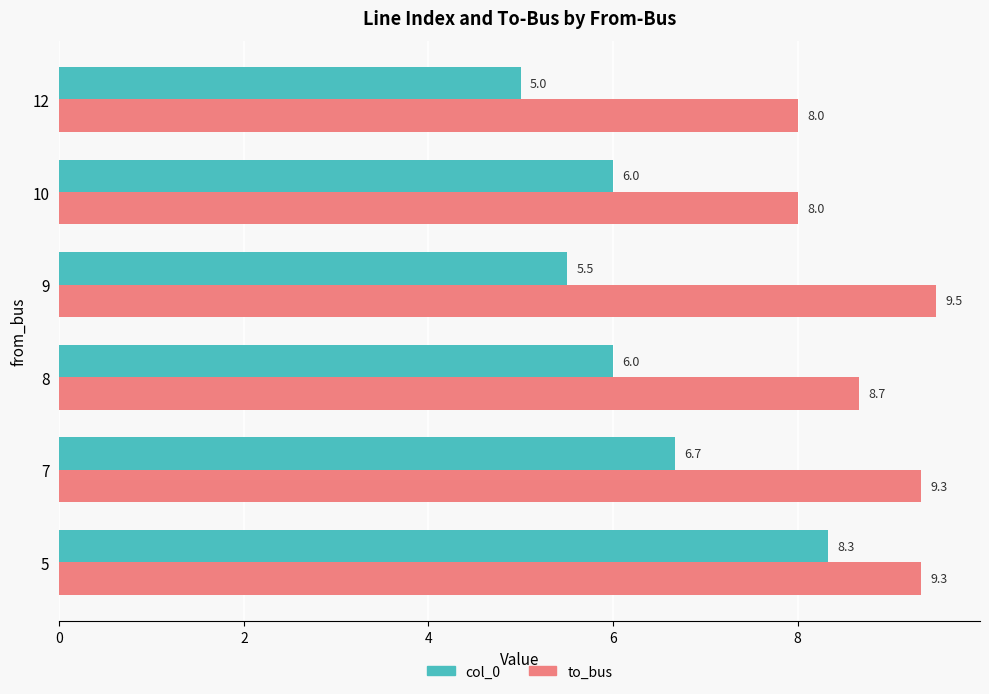

Which series changed the most between 8 and 12?

col_0